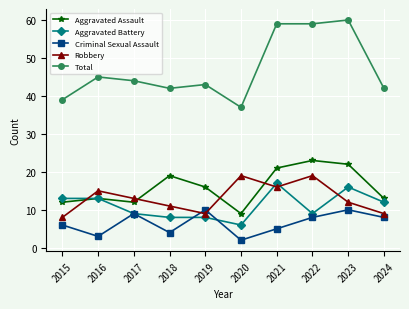

Does the chart display data point markers on the line(s)?

Yes